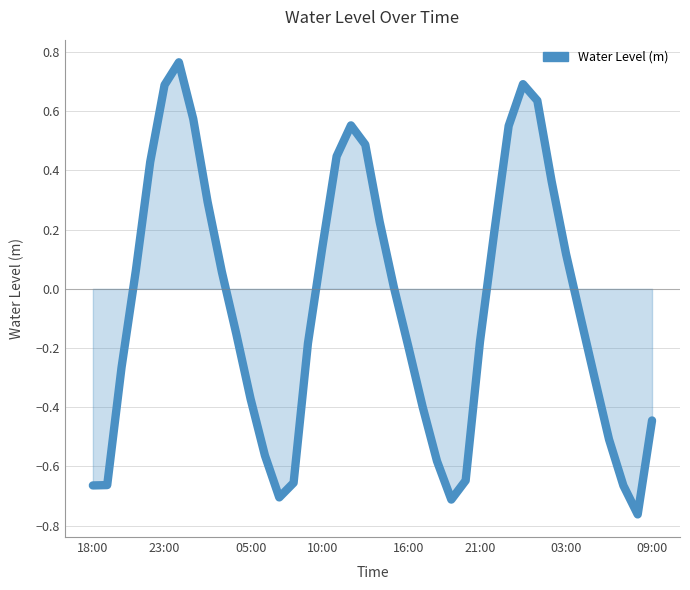

What is the difference between the maximum and minimum values?

1.5